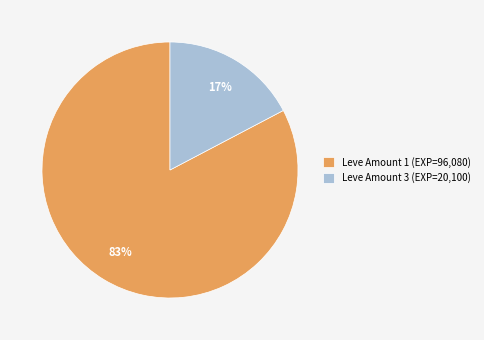

Is the sum of Leve Amount 1 (EXP=96,080) and Leve Amount 3 (EXP=20,100) greater than half?

Yes